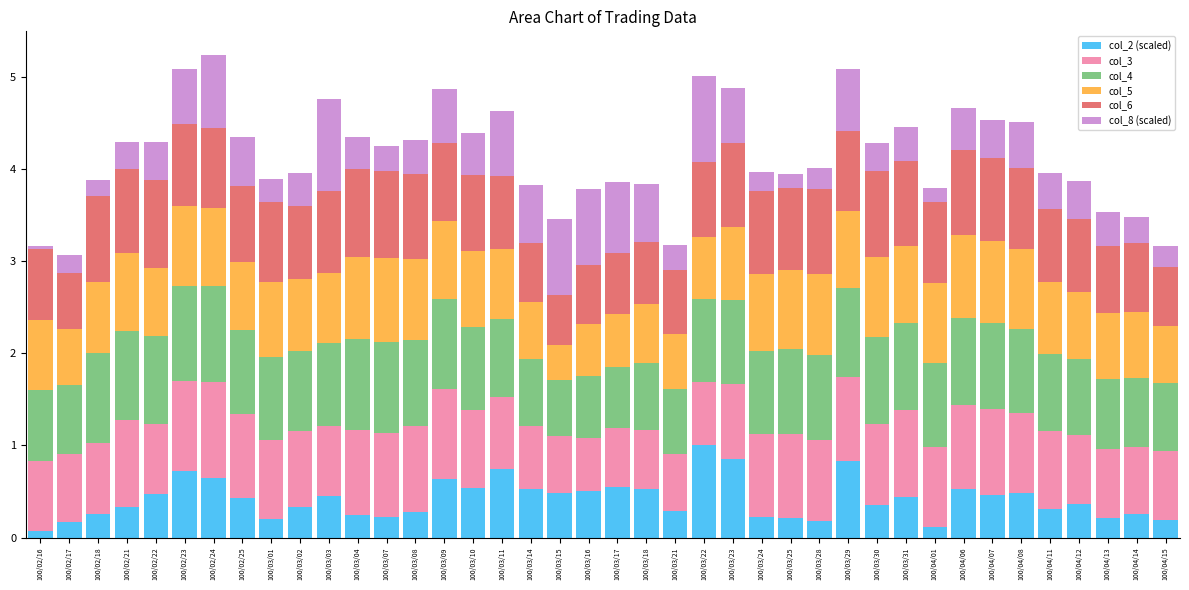

Which category has the highest value in the col_2 (scaled) series?

100/03/22